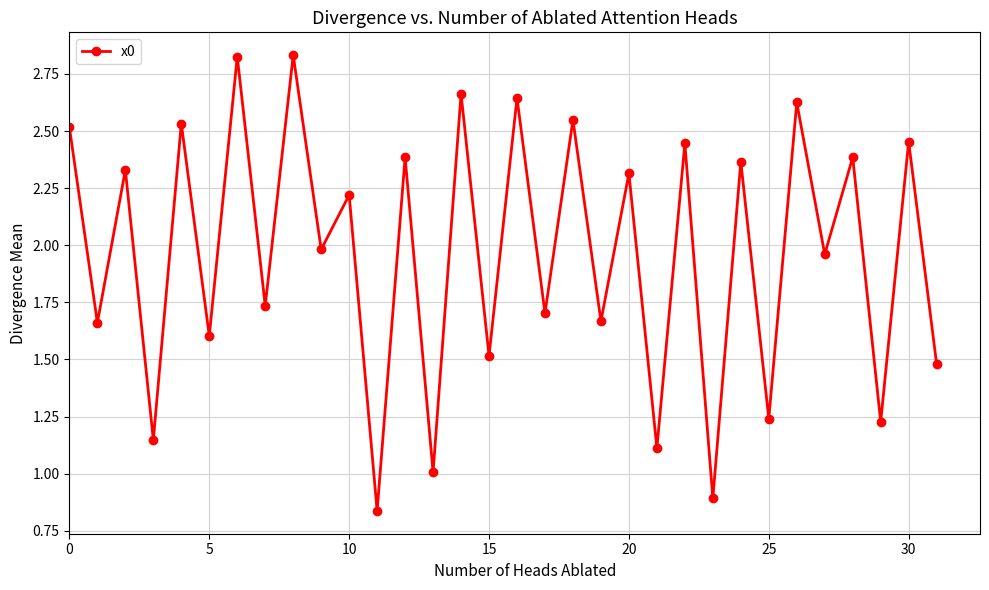

What is the difference between the second highest and second lowest values?

1.9